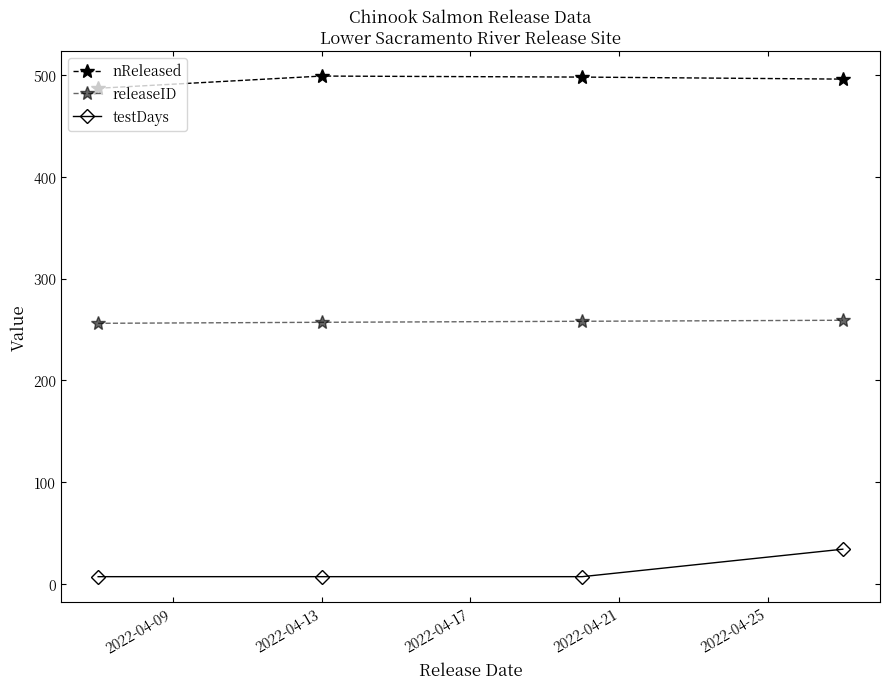

Reading left to right, what are all the values shown in this chart?

nReleased: 487	499	498	496
releaseID: 256	257	258	259
testDays: 7	7	7	34